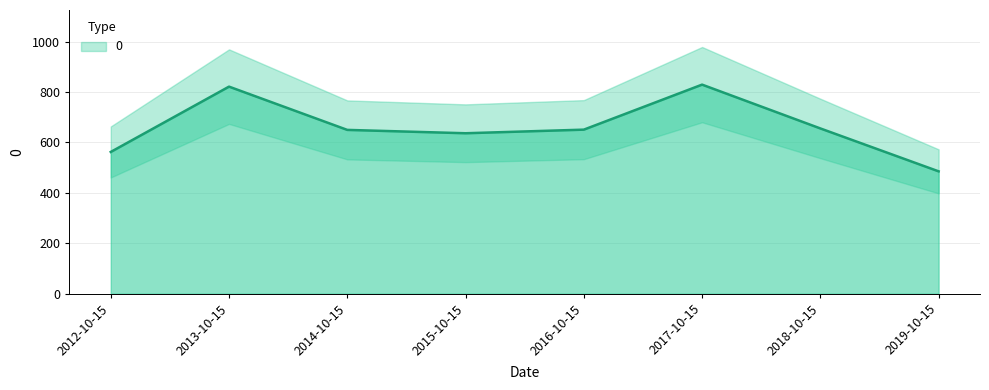

What is the smallest value displayed?

485.5